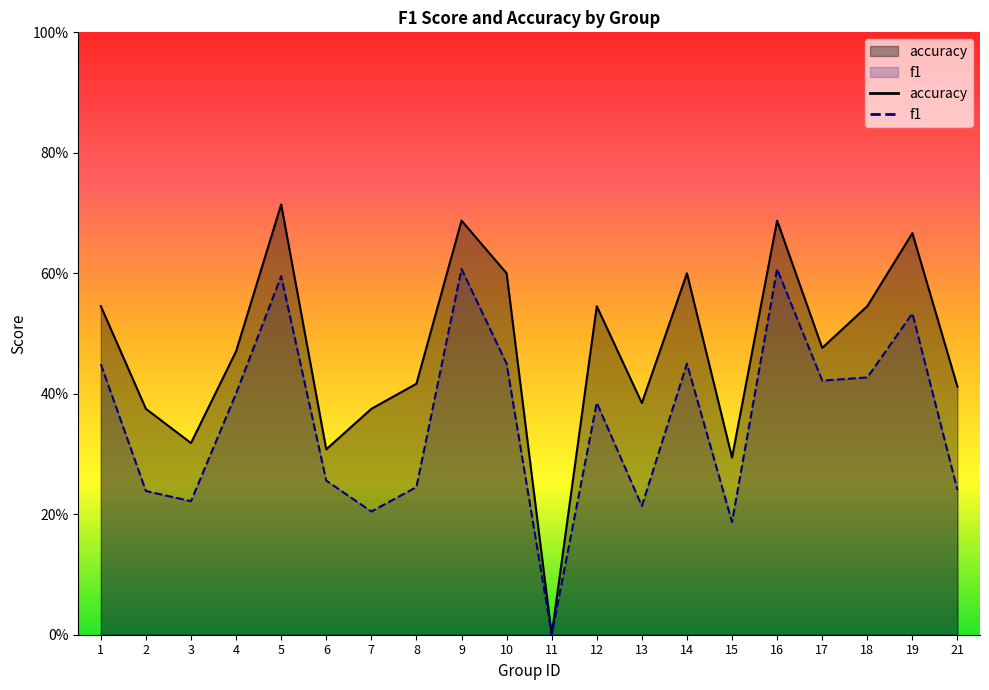

Does the chart display data point markers on the line(s)?

No